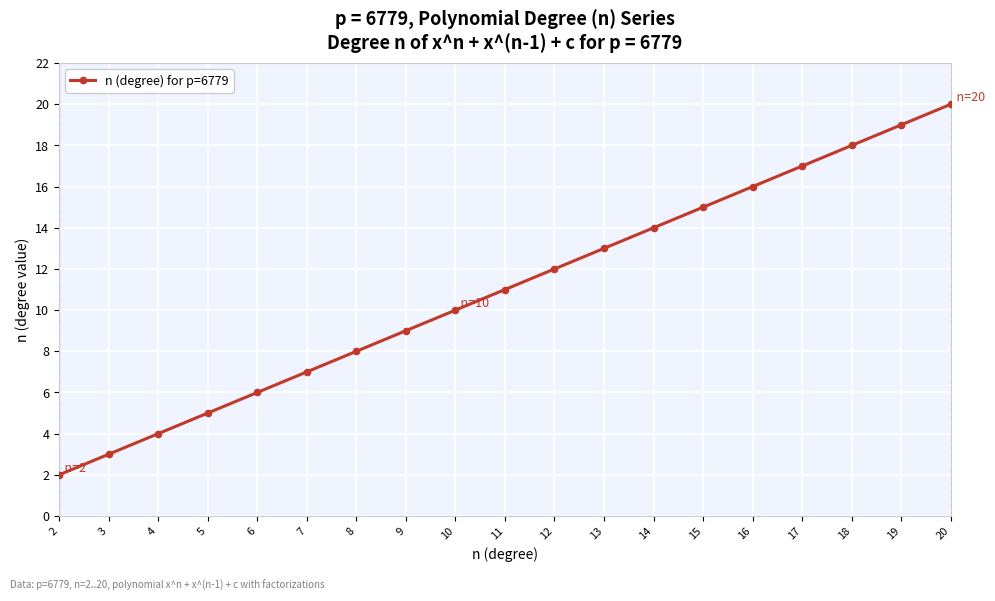

True or false: there are more than 2 points higher than both neighbors.

False